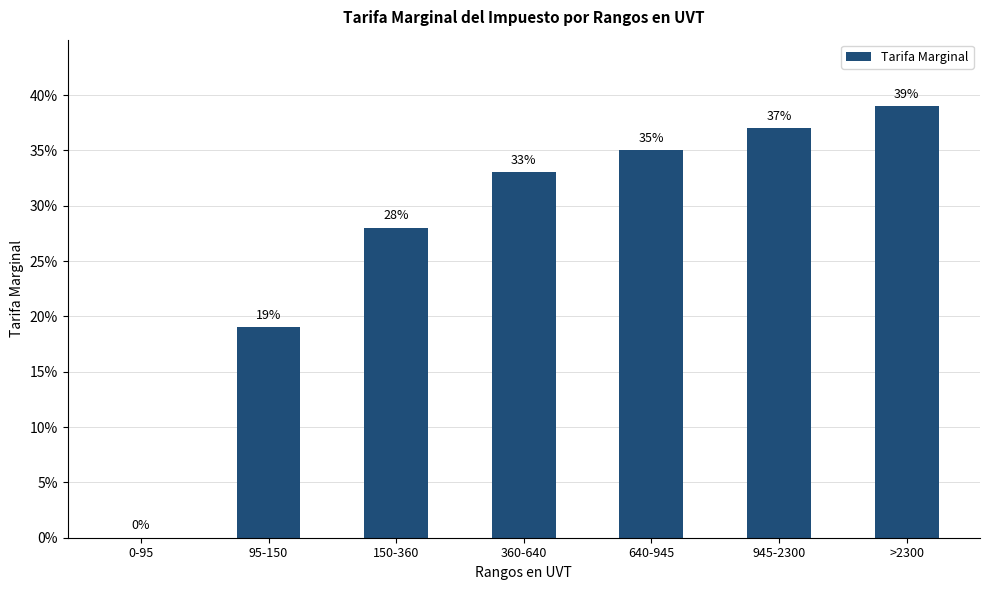

Rank the categories by value from lowest to highest.

0-95, 95-150, 150-360, 360-640, 640-945, 945-2300, >2300